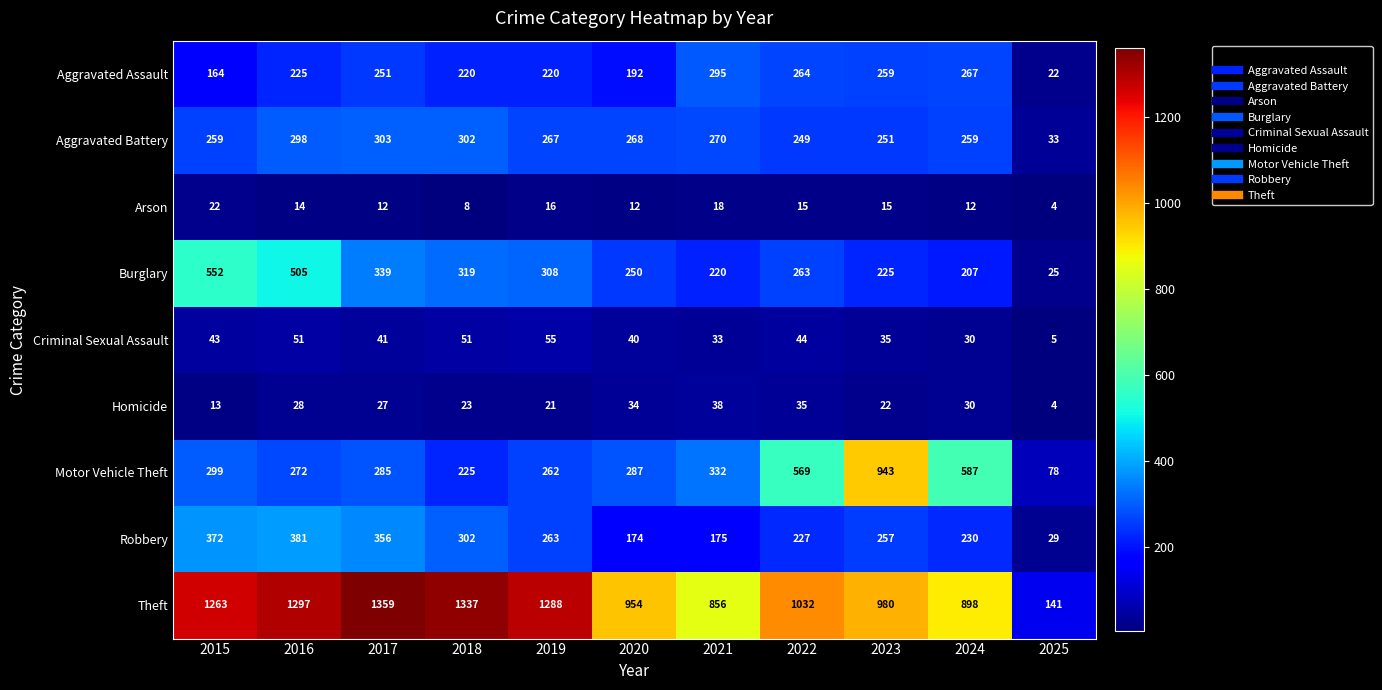

What is the total value across all series at 2022?

2698